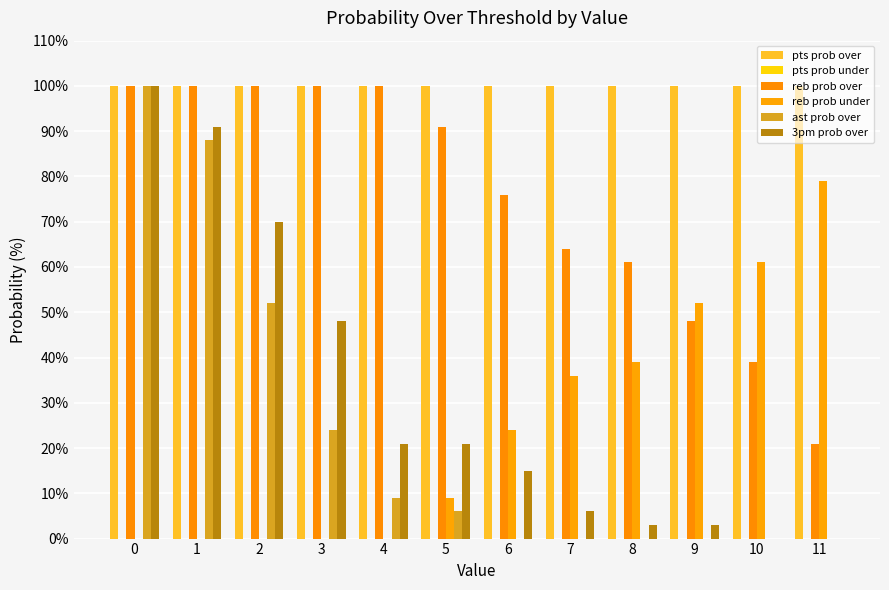

List the labels in order of pts prob over value, largest first.

0, 1, 2, 3, 4, 5, 6, 7, 8, 9, 10, 11